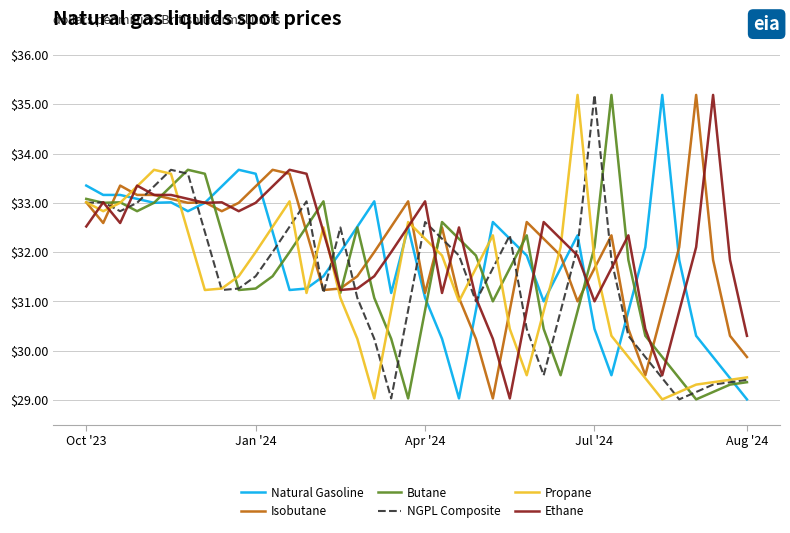

What is the highest value of the Isobutane series?

35.2